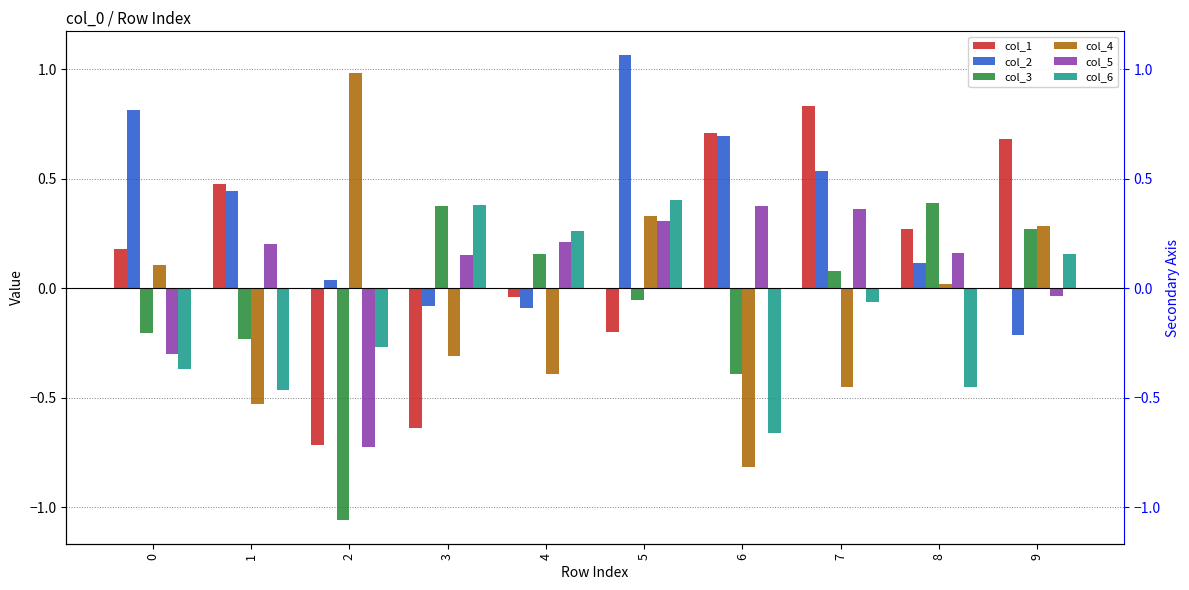

What is the minimum value for col_6?

-0.7